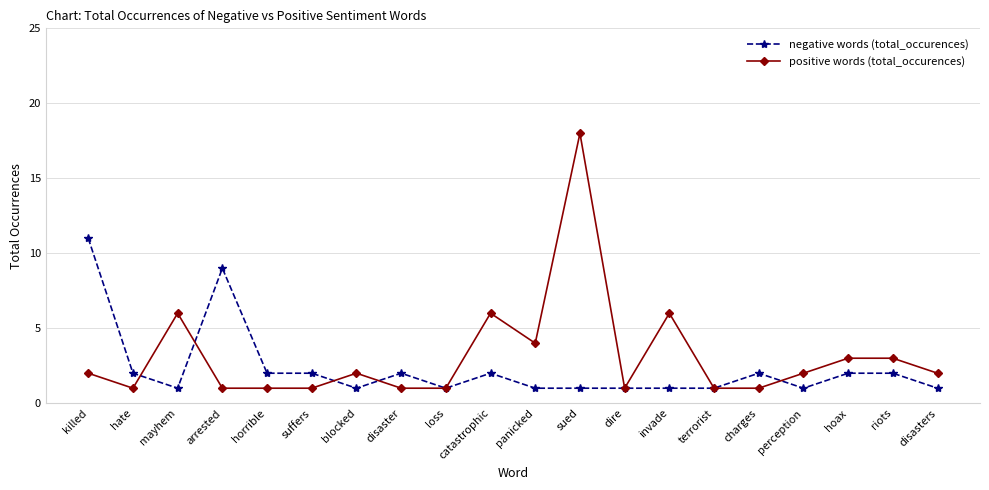

What is the spread (max minus min) of values at catastrophic?

4